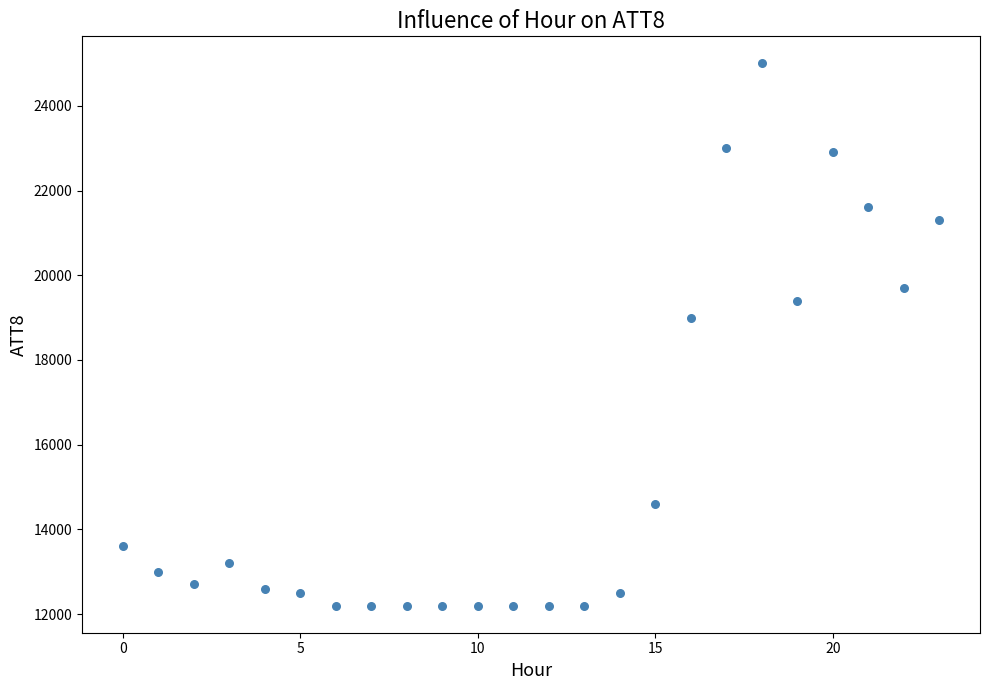

What is the range of Y values (max minus min)?

12800